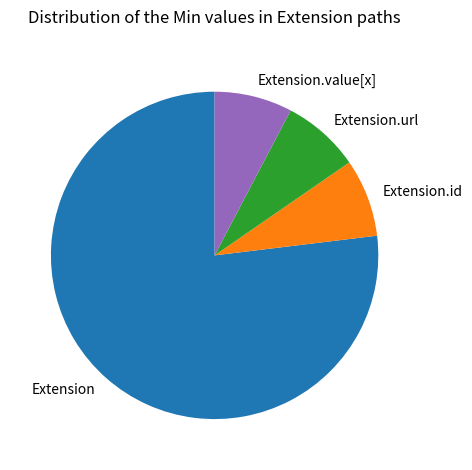

Combined, do Extension.url and Extension account for over 50%?

Yes